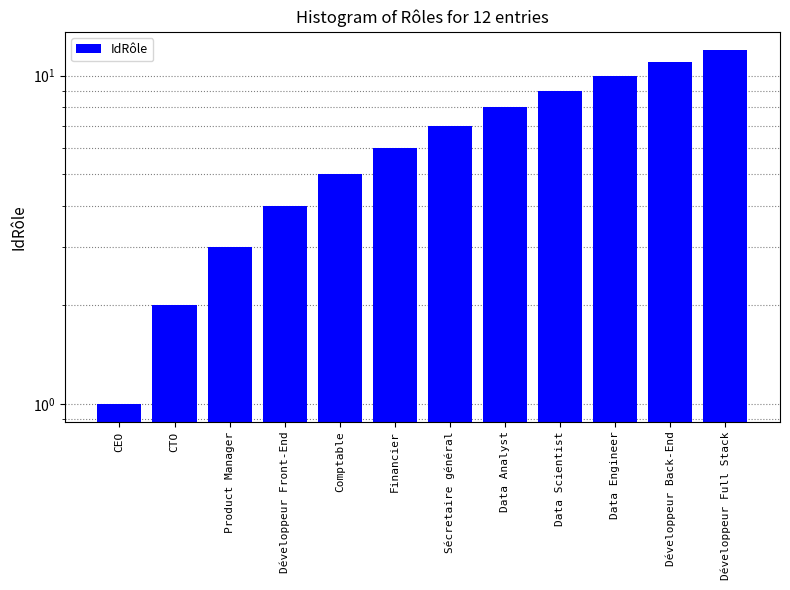

Reading left to right, transcribe all the data shown in this chart.

1	2	3	4	5	6	7	8	9	10	11	12